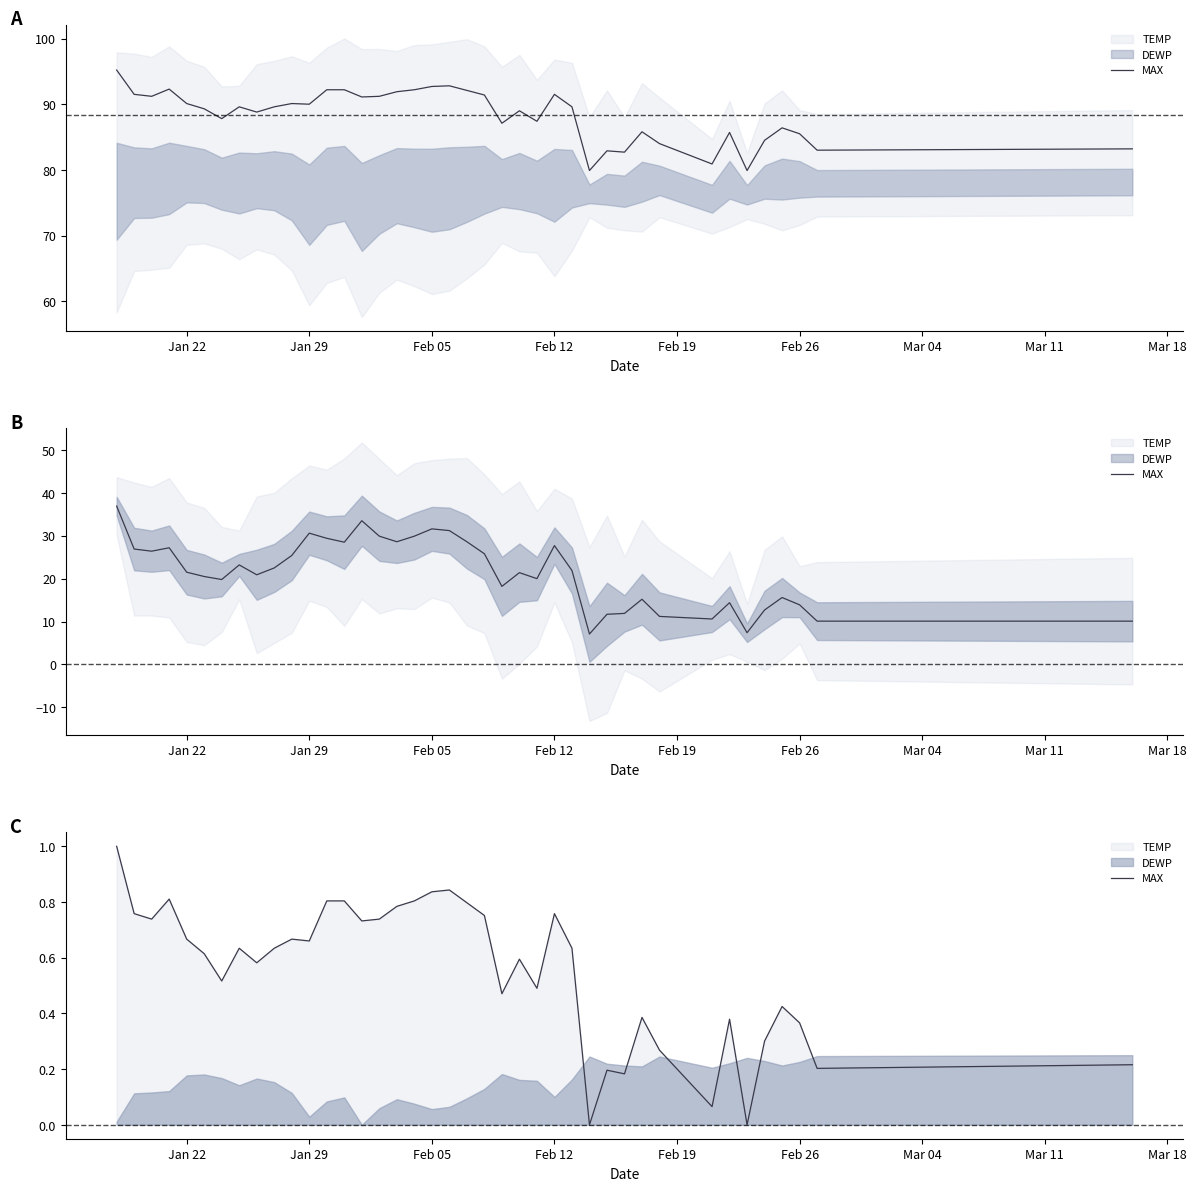

How many interior local valleys (lower than both neighbors) does the data have?

12